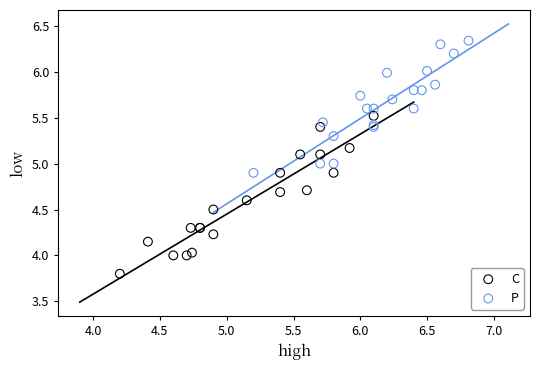

Which series has the widest spread of Y values?

C